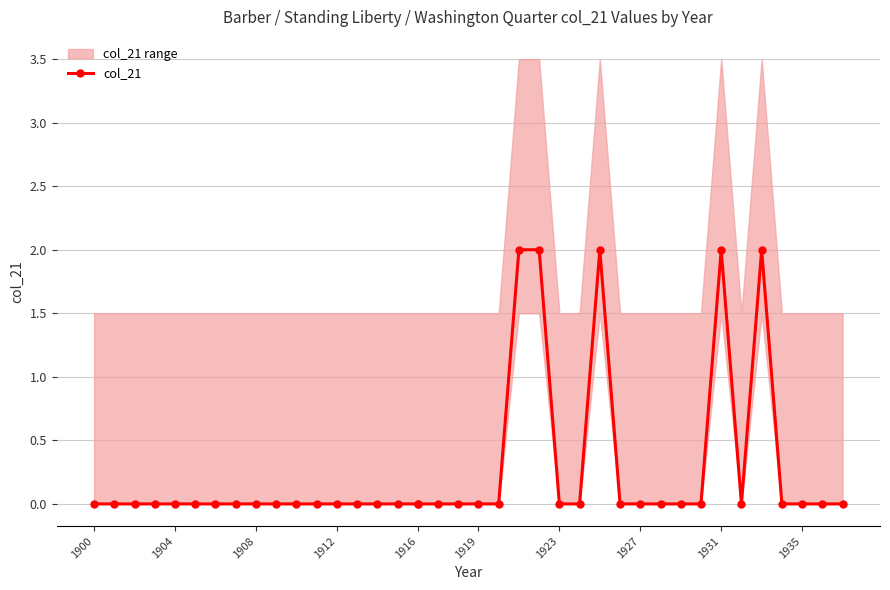

How many interior local valleys (lower than both neighbors) does the data have?

1